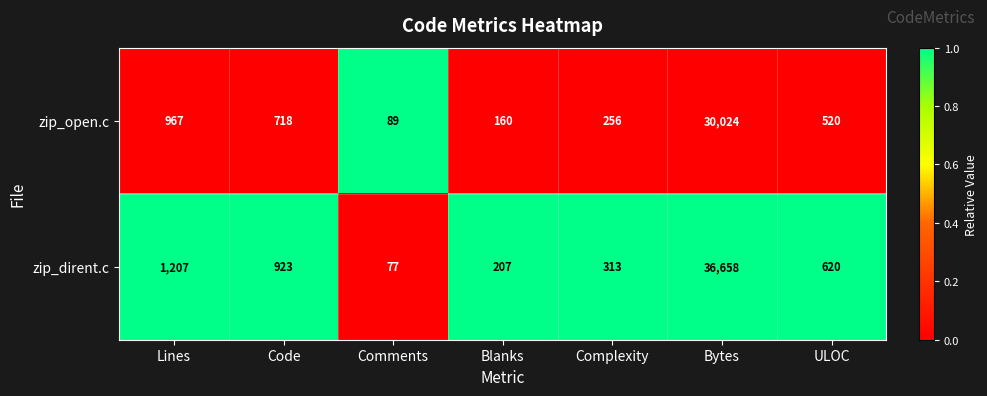

Which category has the highest value across all series?

Bytes